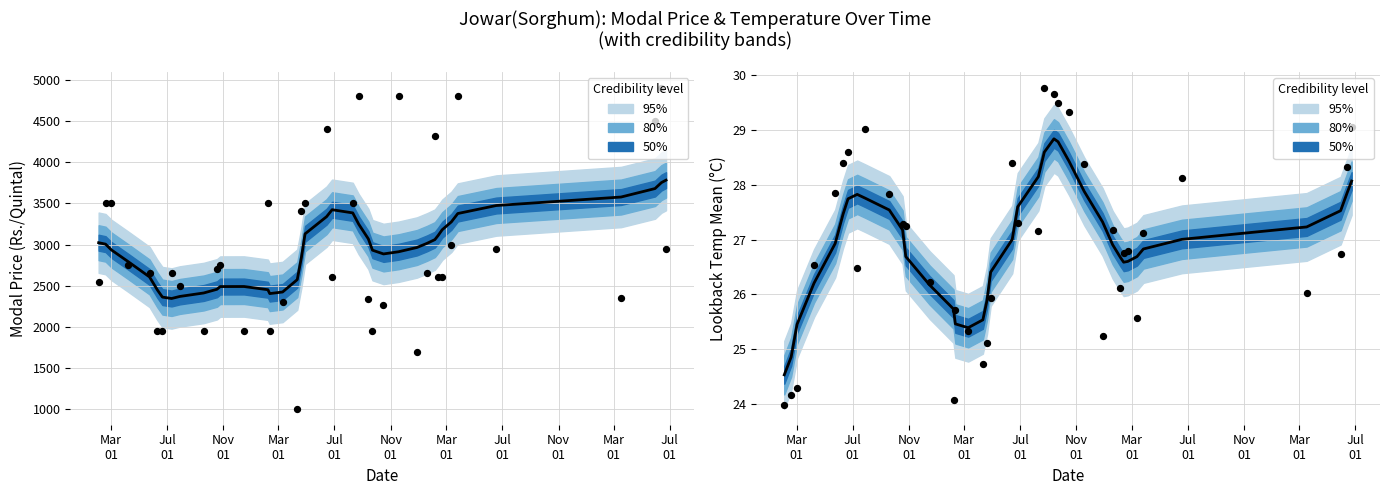

Which series contains the lowest Y value?

temp_mean